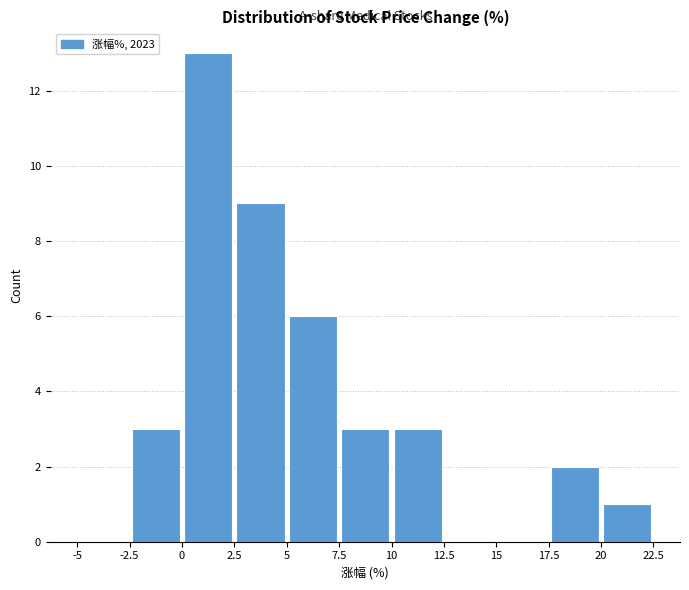

Over which range of the x-axis is the bar tallest?

0 to 2.5